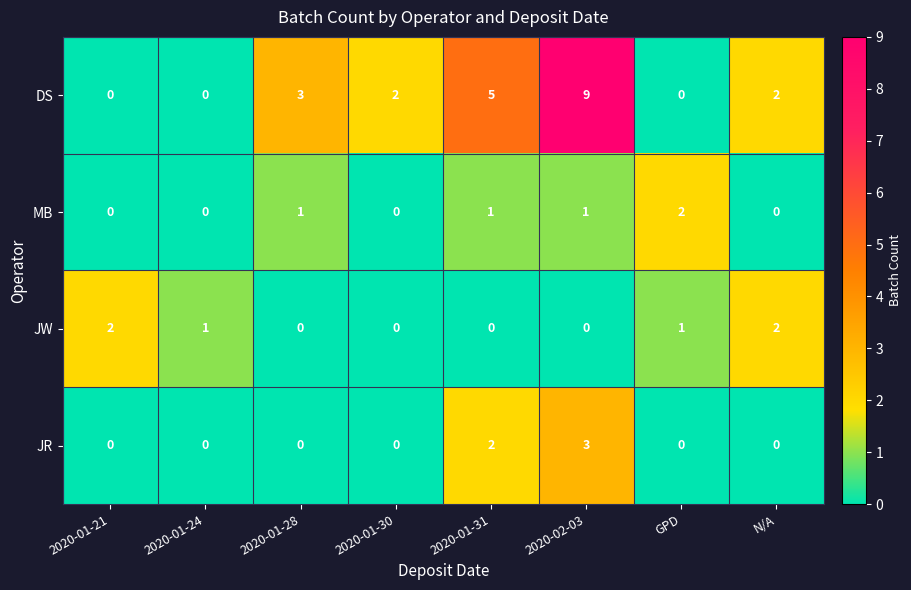

What is the difference between the highest and lowest values at 2020-01-28?

3